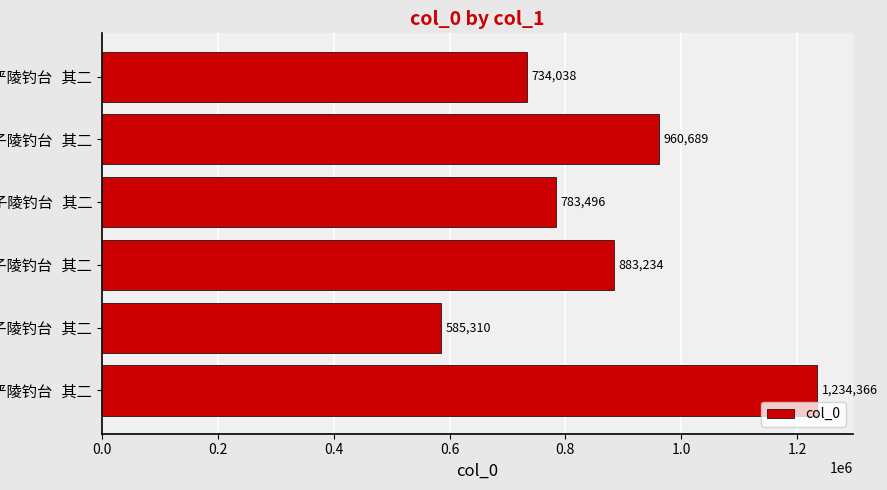

Reading bottom to top, extract all data points from this chart.

1234366	585310	883234	783496	960689	734038